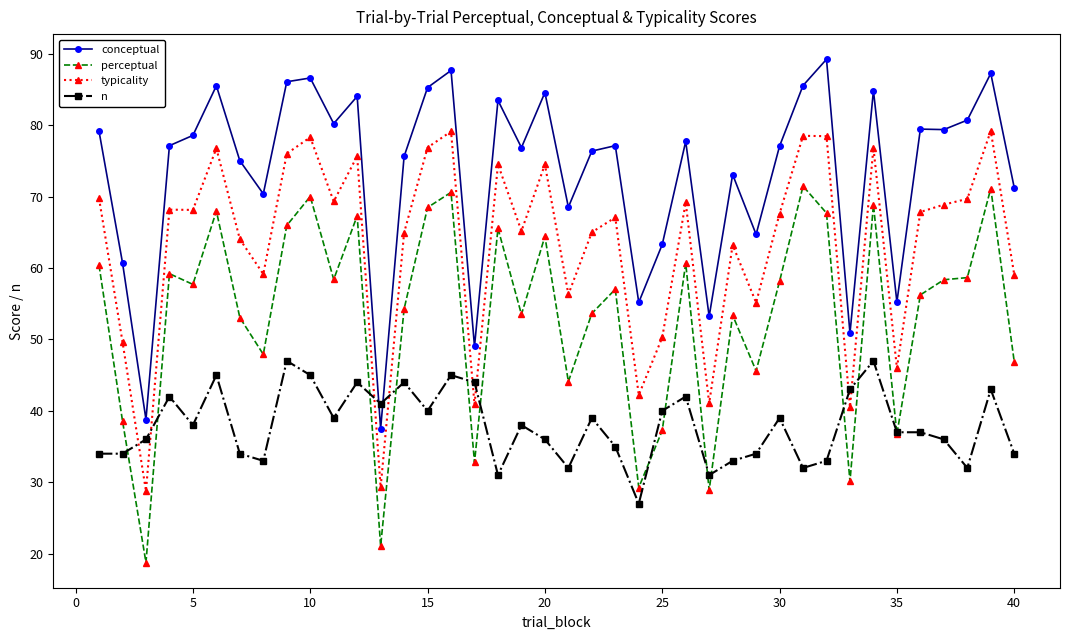

What is the maximum value for typicality?

79.2